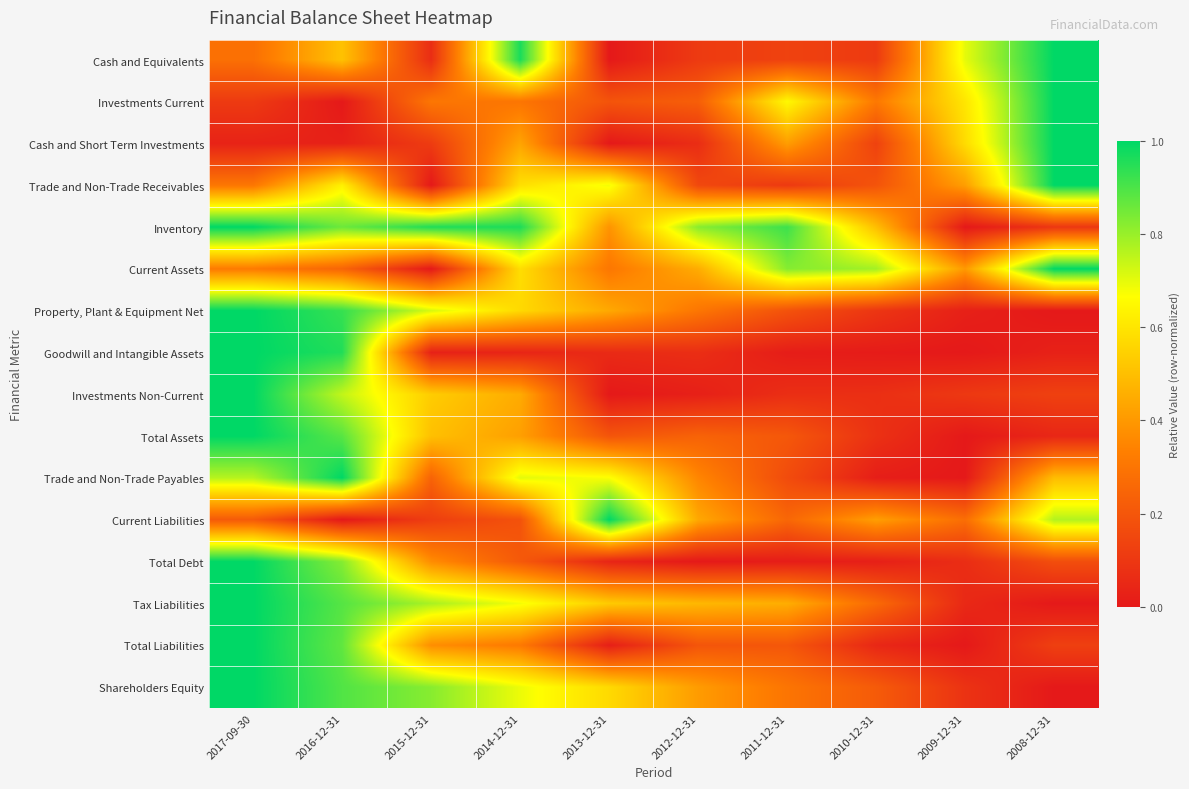

List the series in order of their peak value, lowest first.

Cash and Equivalents, Investments Current, Cash and Short Term Investments, Trade and Non-Trade Receivables, Inventory, Current Assets, Property, Plant & Equipment Net, Goodwill and Intangible Assets, Investments Non-Current, Total Assets, Trade and Non-Trade Payables, Current Liabilities, Total Debt, Tax Liabilities, Total Liabilities, Shareholders Equity